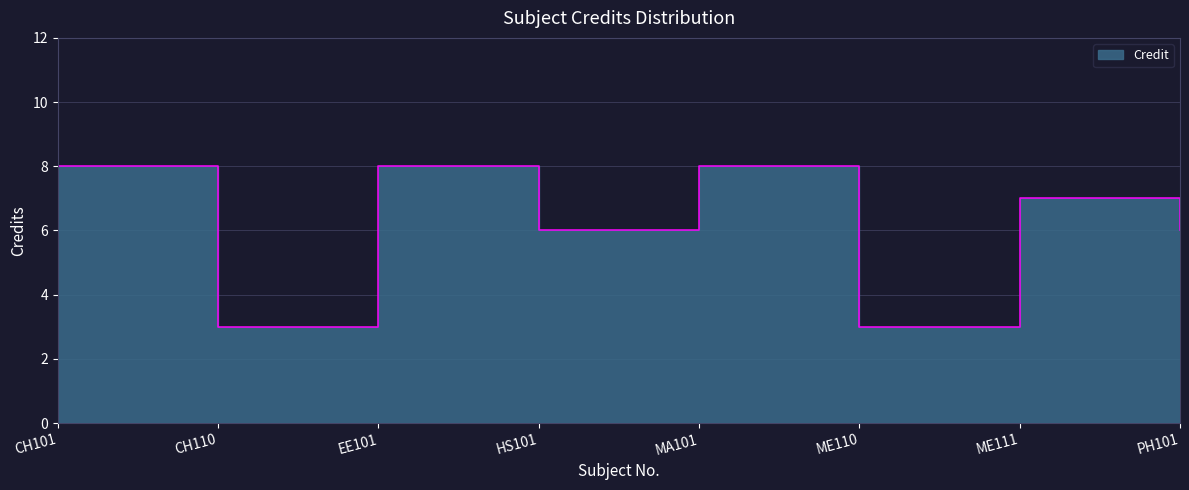

Rank the categories by value from highest to lowest.

CH101, EE101, MA101, ME111, HS101, PH101, CH110, ME110